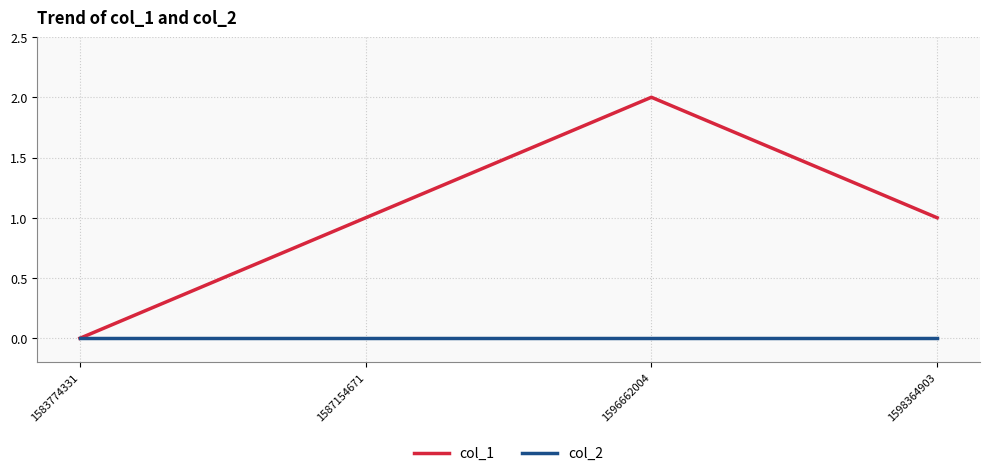

Rank the series by their average value, from lowest to highest.

col_2, col_1